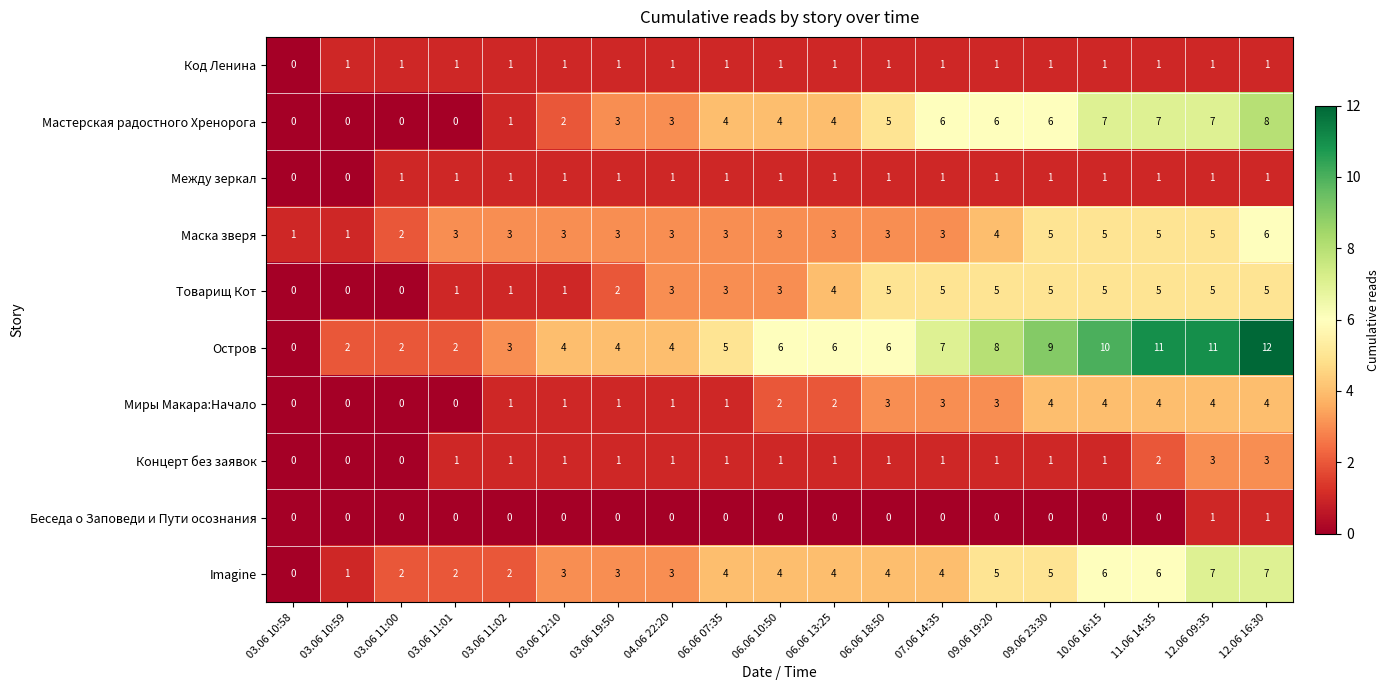

How many Товарищ Кот values are between 1 and 5?

16